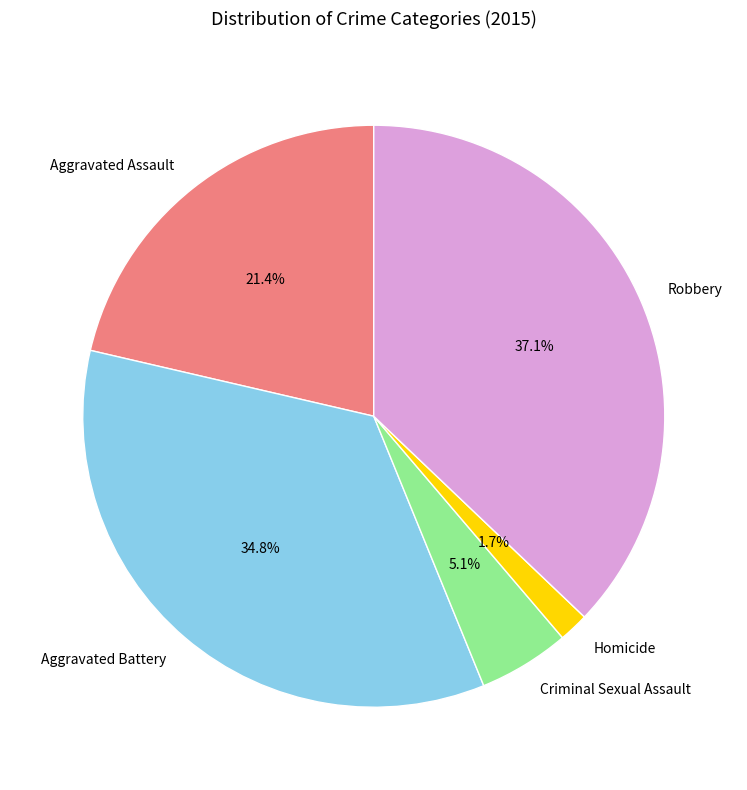

Which category has the biggest portion of the pie?

Robbery